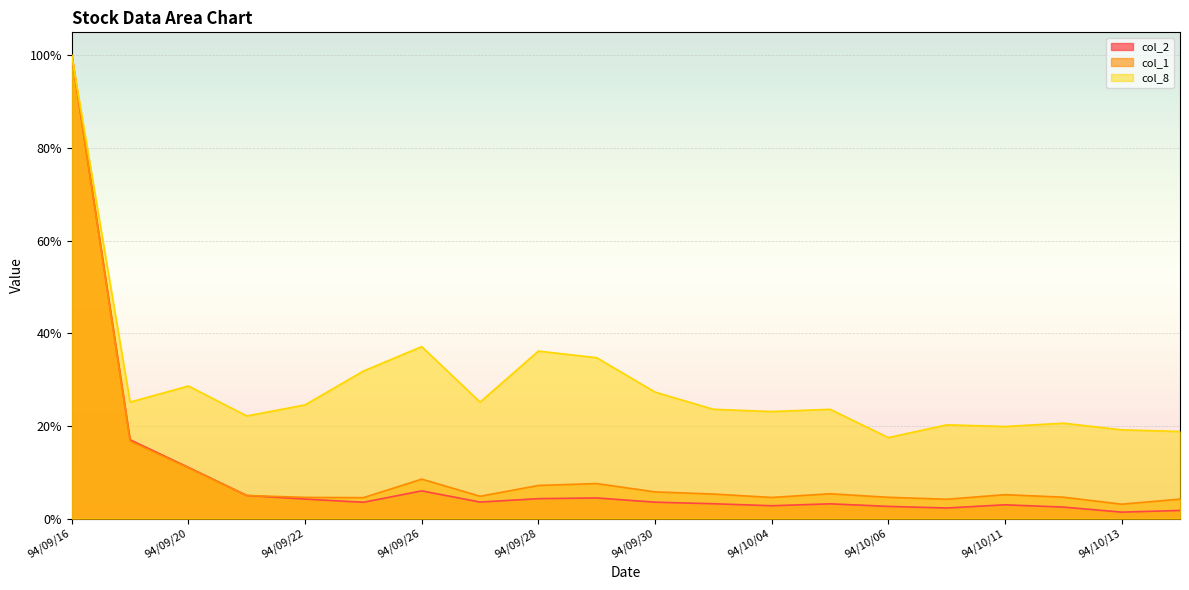

True or false: col_8 and col_1 intersect in this chart.

False